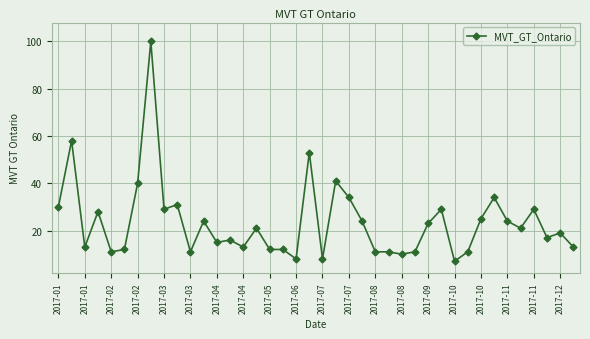

What is the greatest value displayed?

100